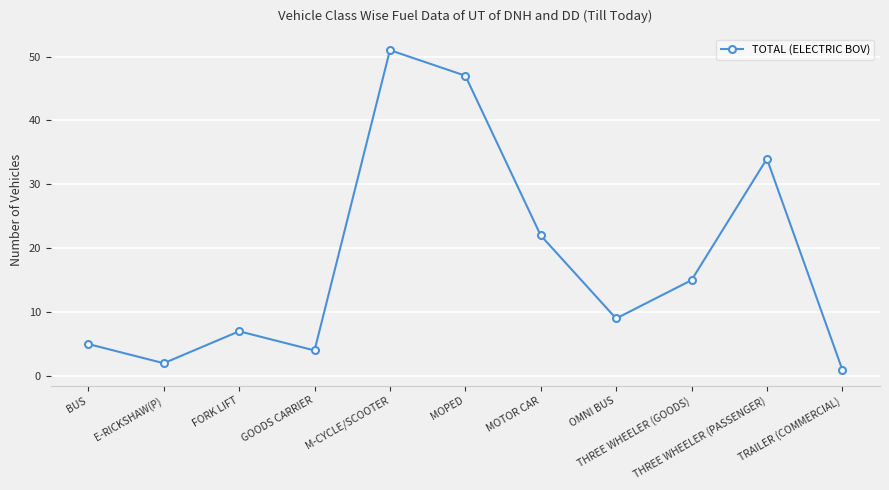

How many data points are less than 9?

5